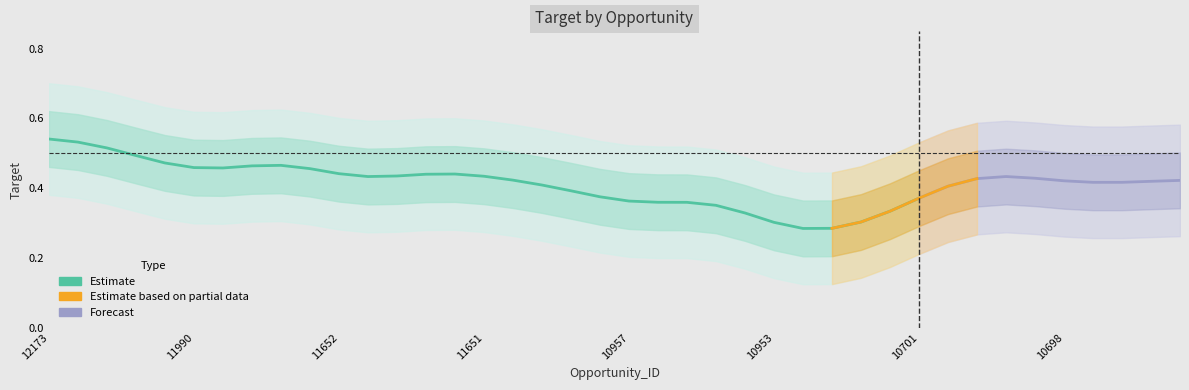

What is the minimum value shown in the chart?

0.2